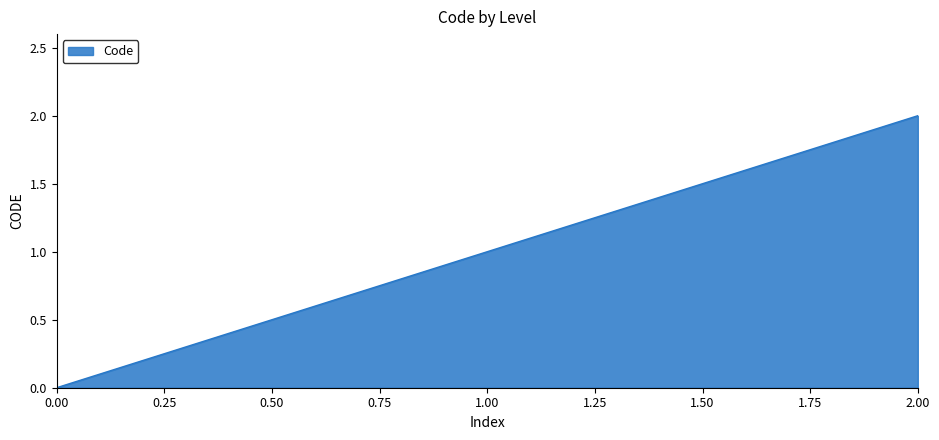

How many values are below 1?

1